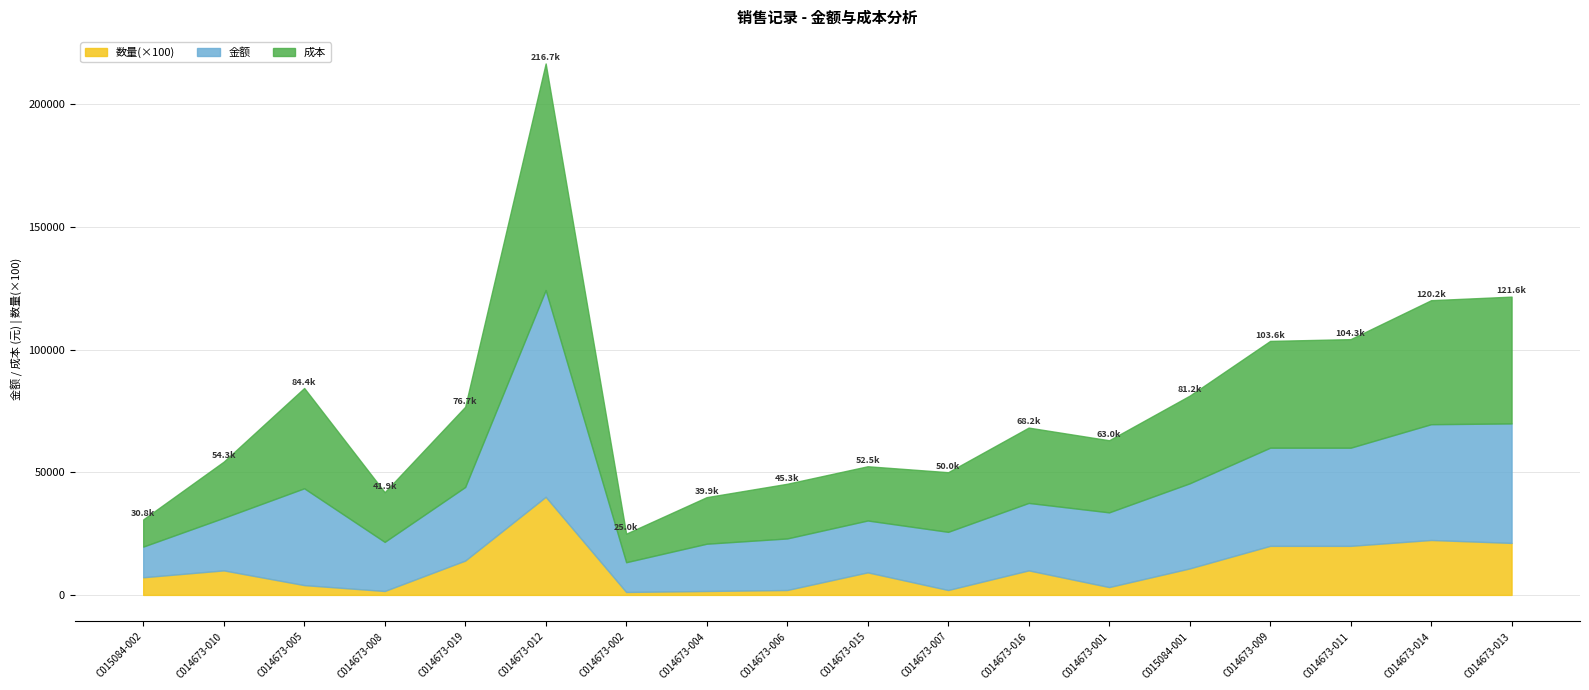

At which label does 成本 first exceed 30712?

C014673-005